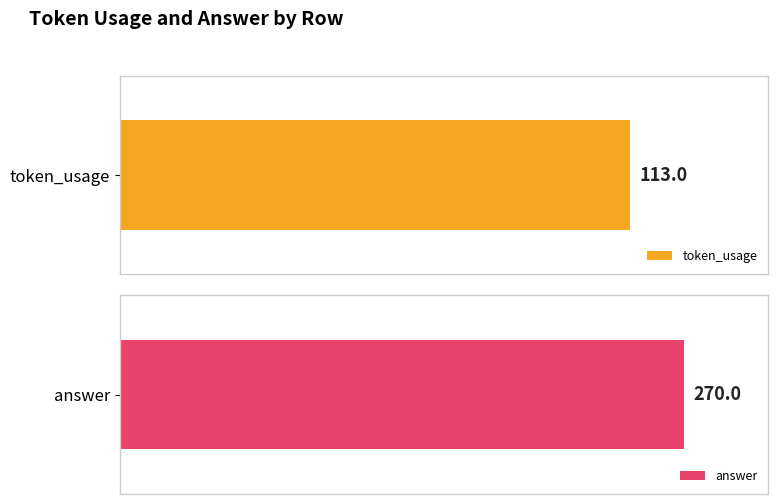

True or false: answer has a value of 433 at 3.

False